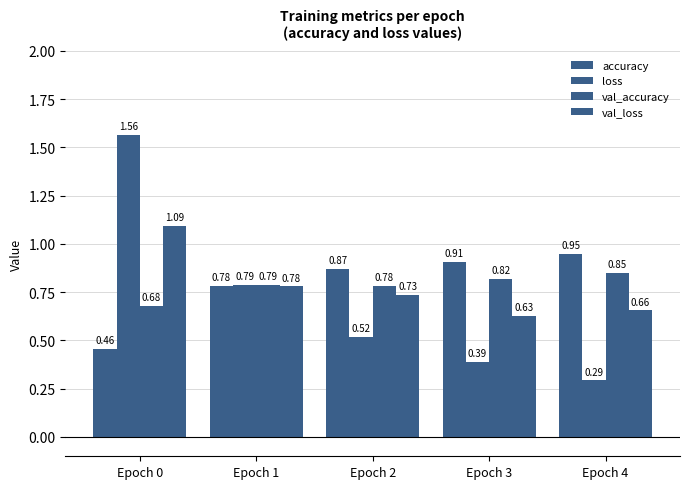

How many bars are there in total?

20